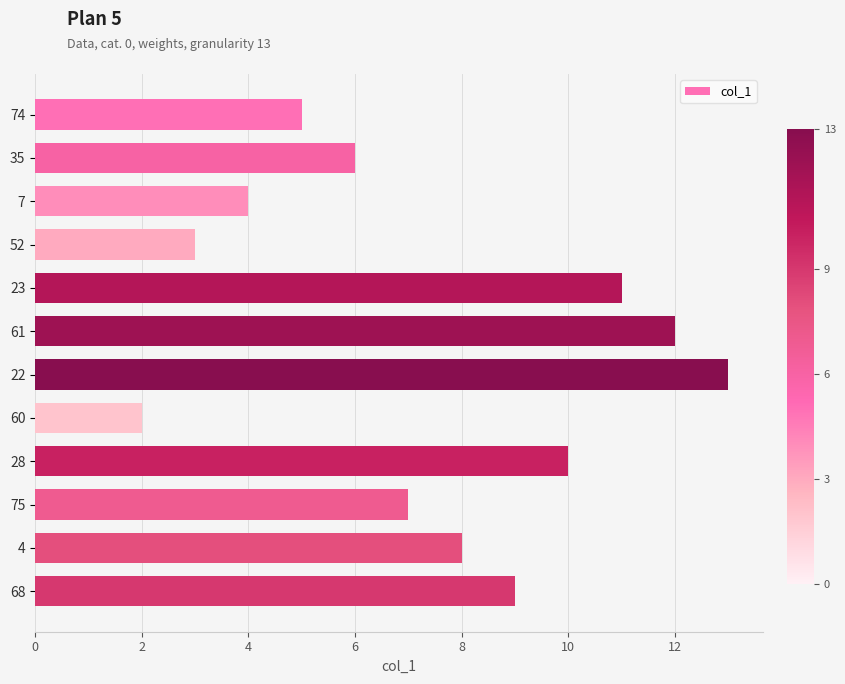

Rank the categories by value from lowest to highest.

60, 52, 7, 74, 35, 75, 4, 68, 28, 23, 61, 22